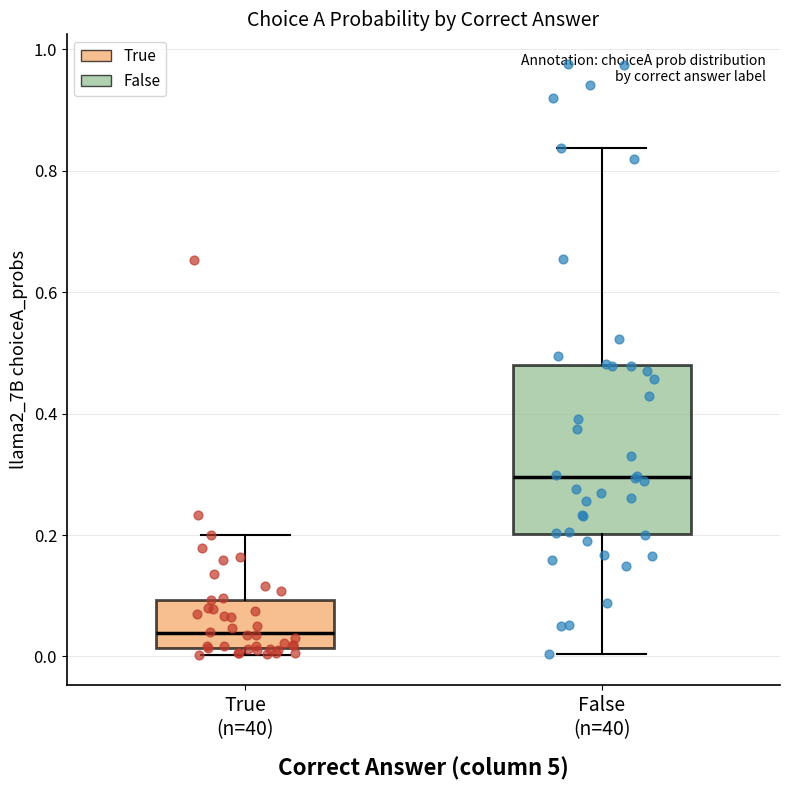

Reading left to right, transcribe this box plot: for each box, give where its median line is, the range the box spans, and where its two whiskers end, as read against the y-axis. The values are not printed on the chart, so give them approximately, as read against the axis.

True (n=40): median 0.04, box 0.02 to 0.10, whiskers 0.00 to 0.20
False (n=40): median 0.30, box 0.20 to 0.48, whiskers 0.00 to 0.84